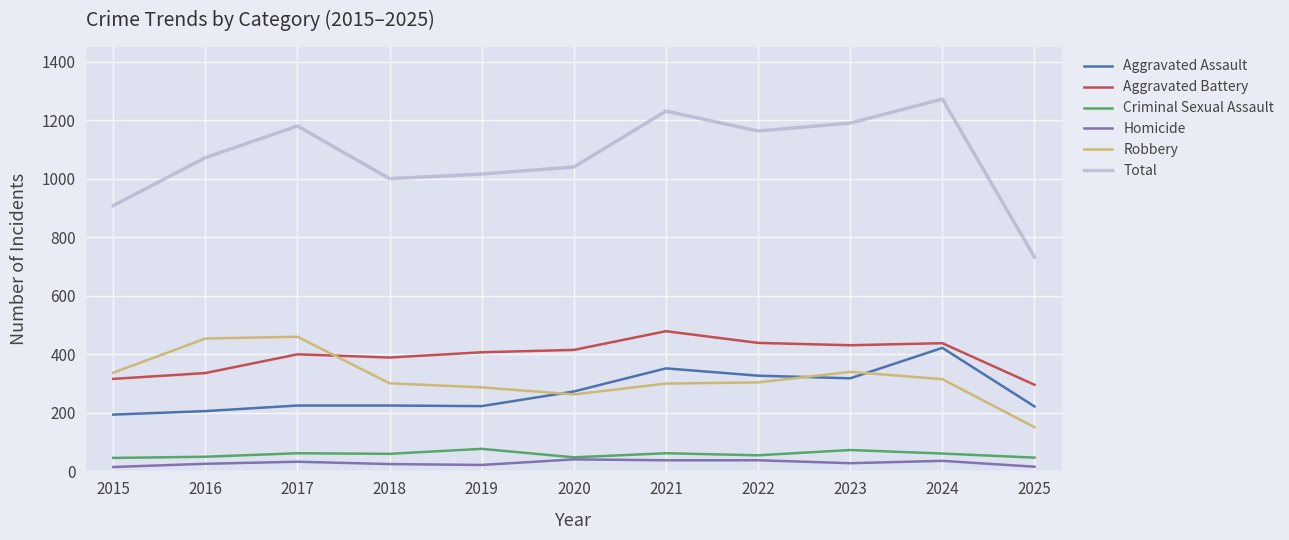

True or false: Total and Homicide intersect in this chart.

False